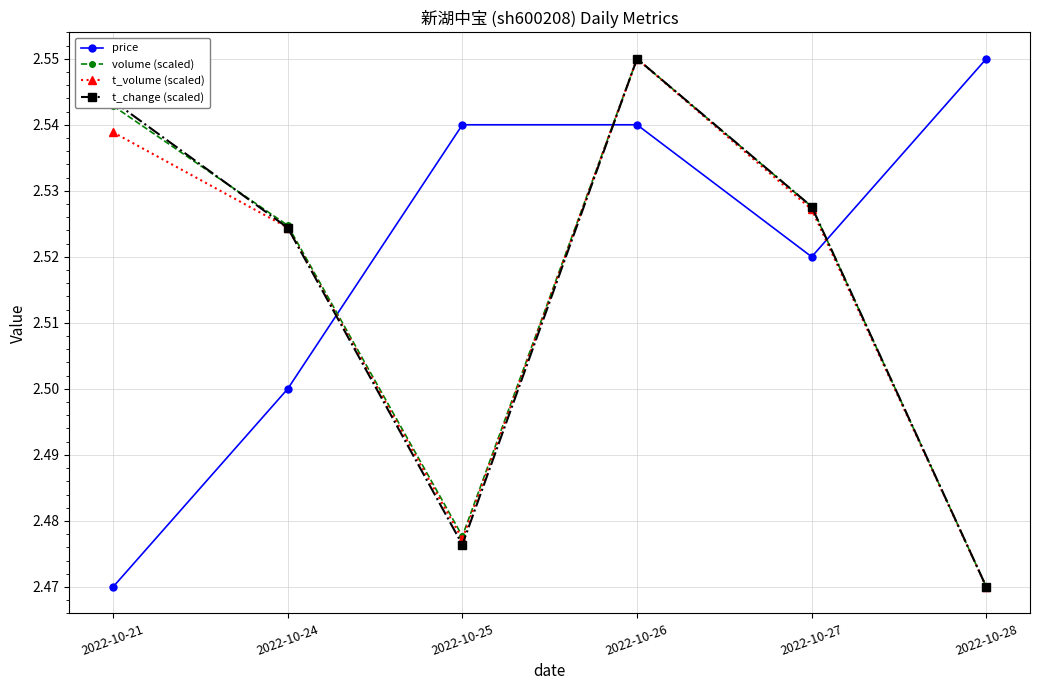

How many times do t_change (scaled) and price cross each other?

3